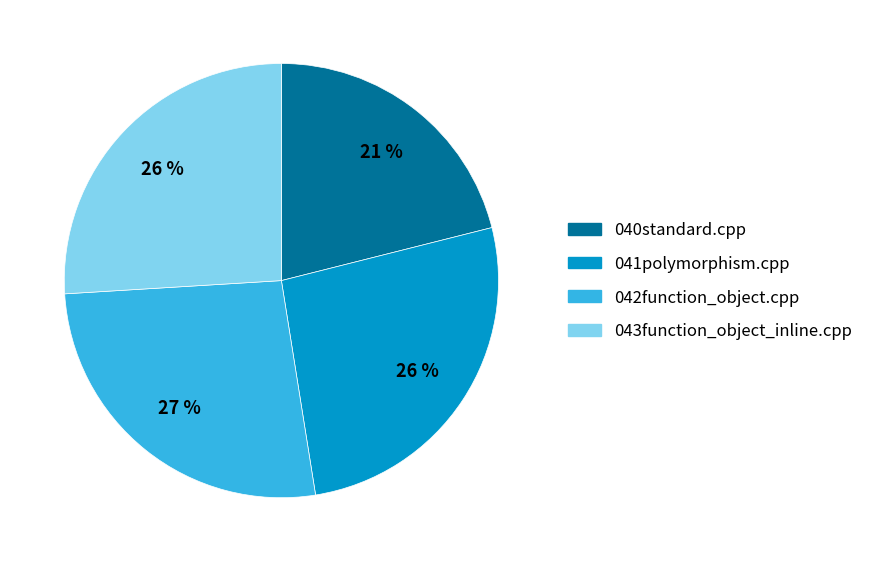

Do 042function_object.cpp and 043function_object_inline.cpp together represent more than half of the pie?

Yes